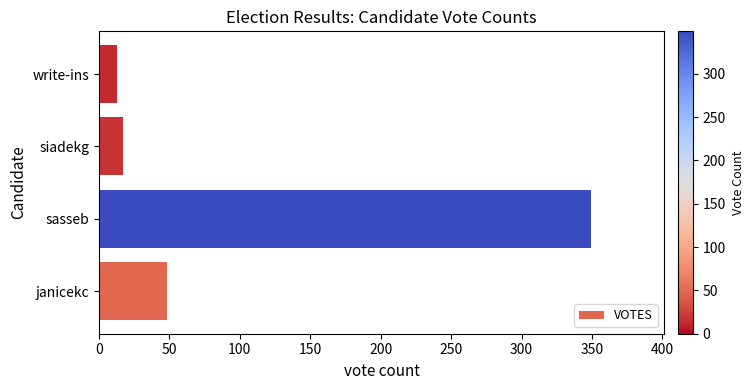

Rank the categories by value from highest to lowest.

sasseb, janicekc, siadekg, write-ins